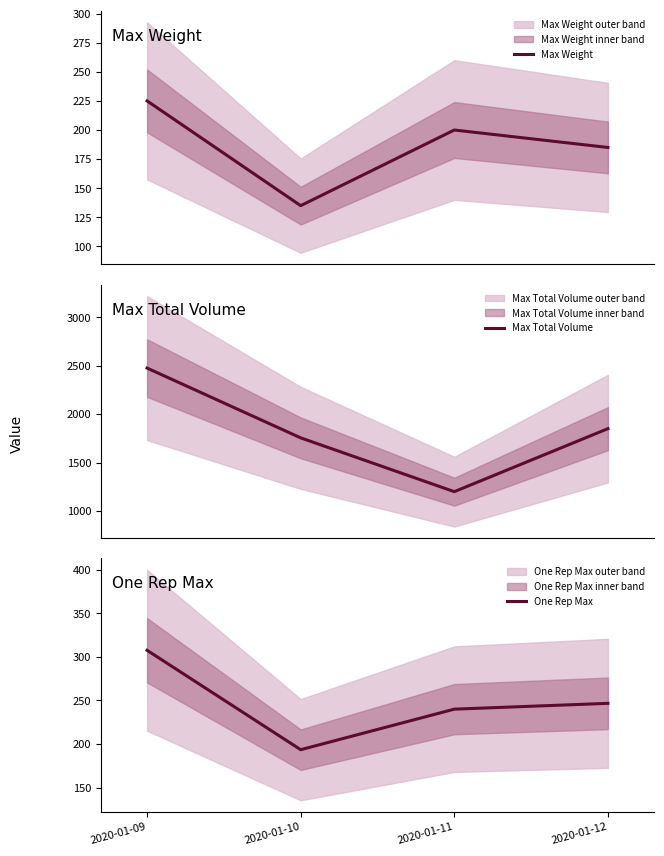

What are all the series names shown in the legend?

Max Weight, Max Total Volume, One Rep Max